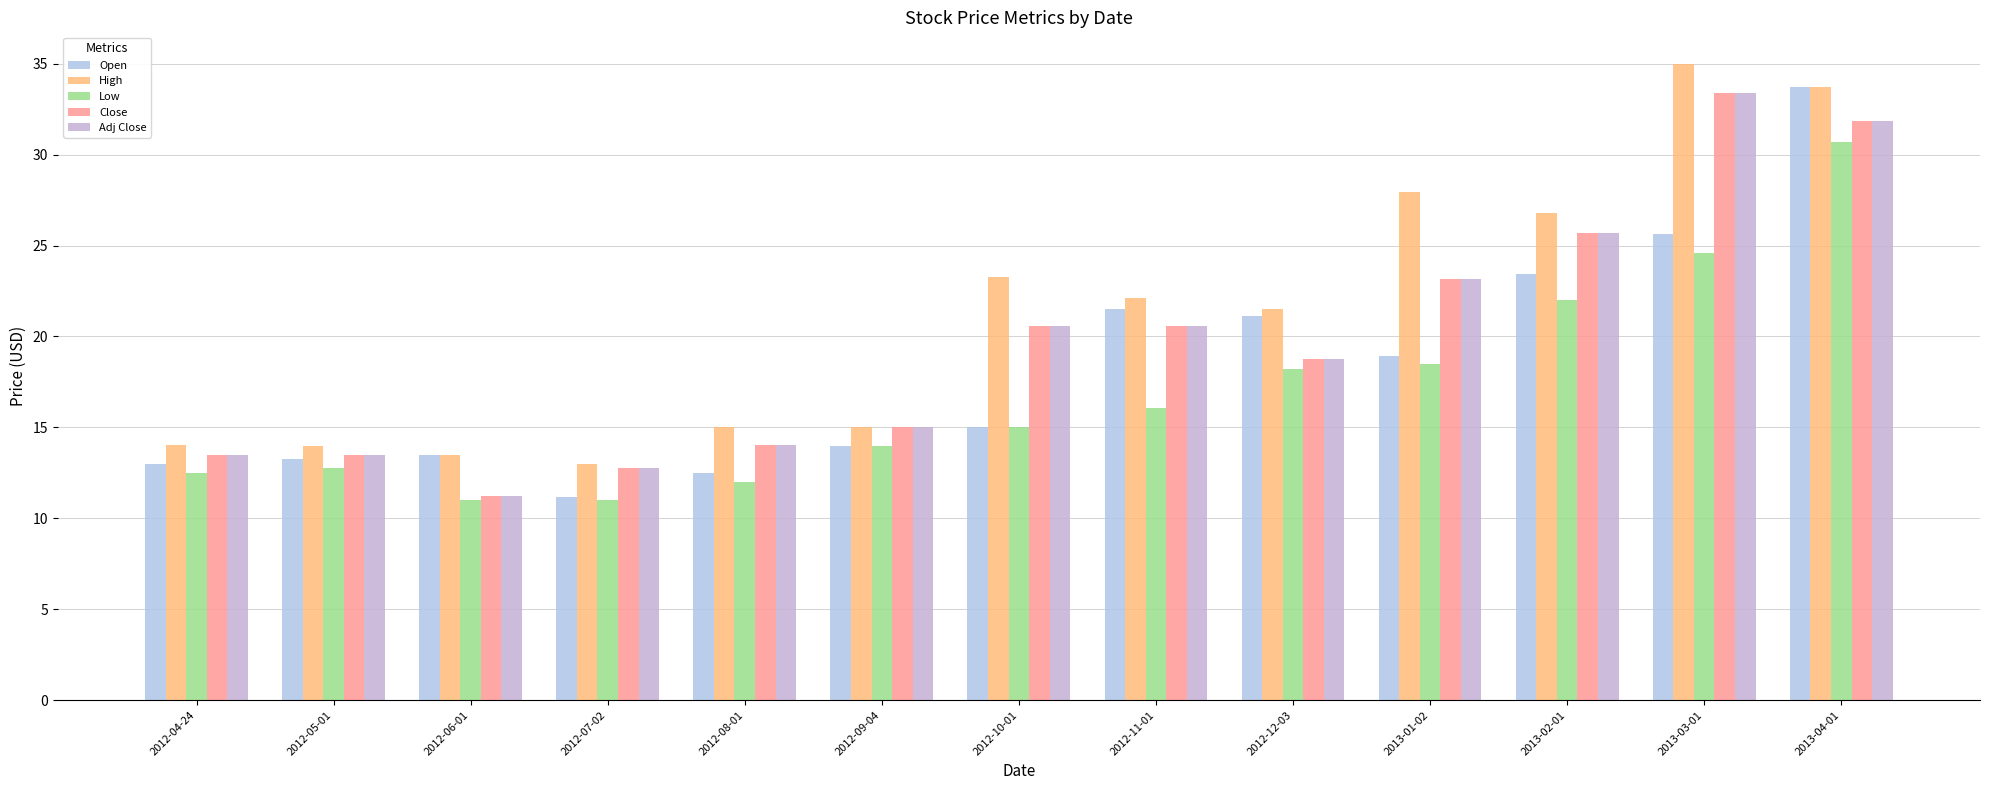

What are all the series names shown in the legend?

Open, High, Low, Close, Adj Close